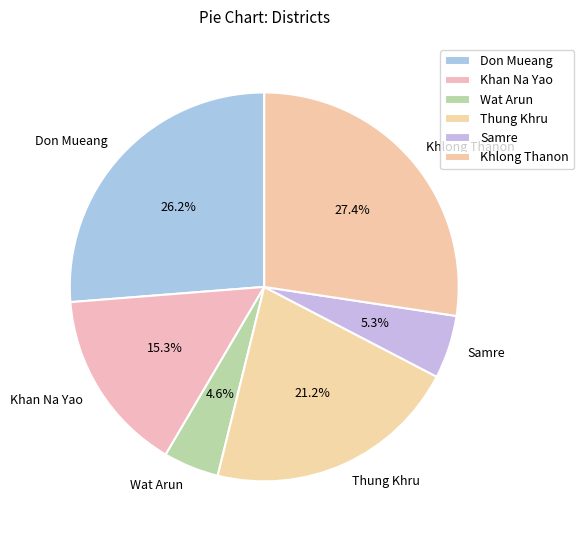

Count the number of slices in the pie.

6